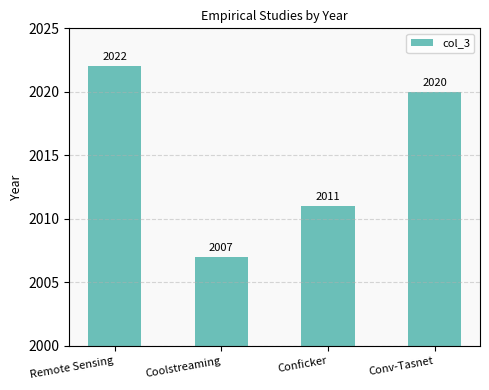

What is the average value?

2015